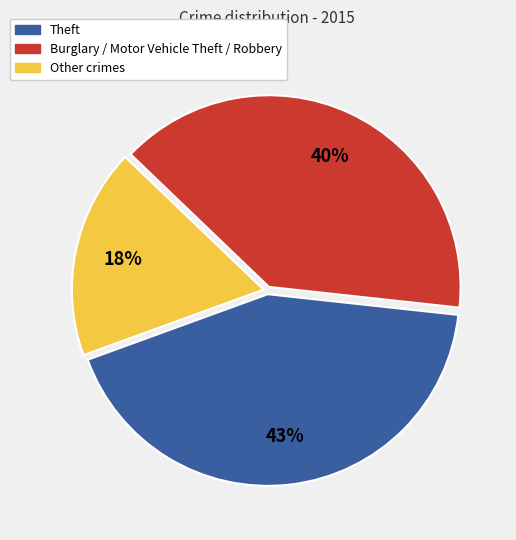

Rank the categories by value from lowest to highest.

Other crimes, Burglary / Motor Vehicle Theft / Robbery, Theft